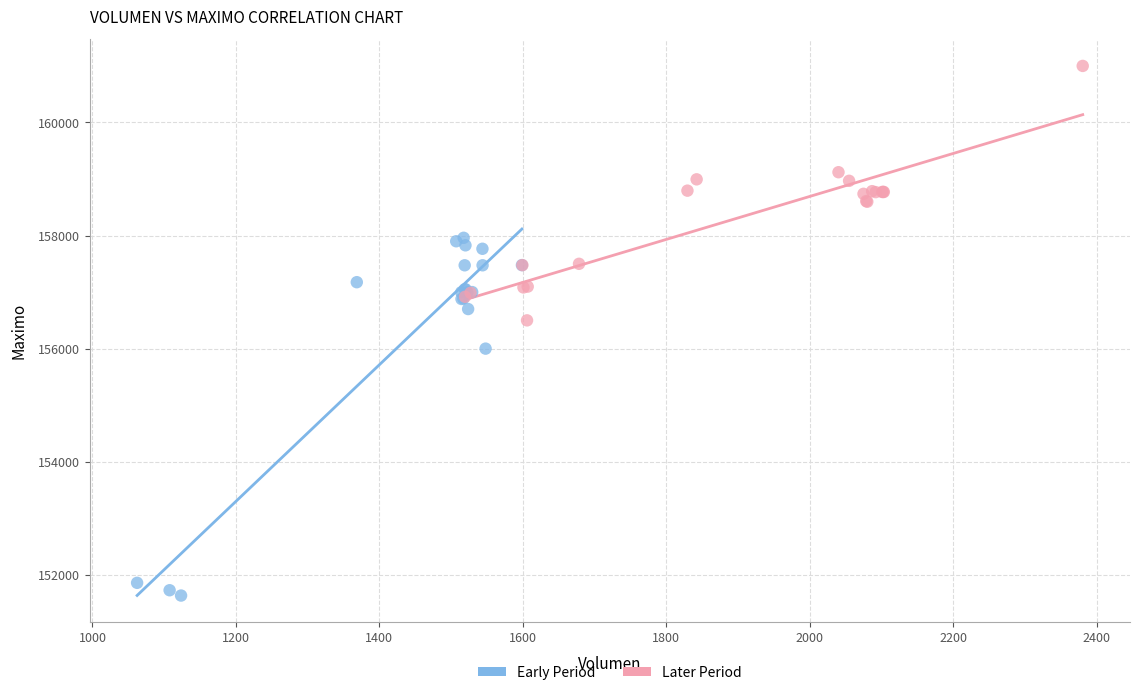

Which series reaches the minimum Y coordinate?

Early Period